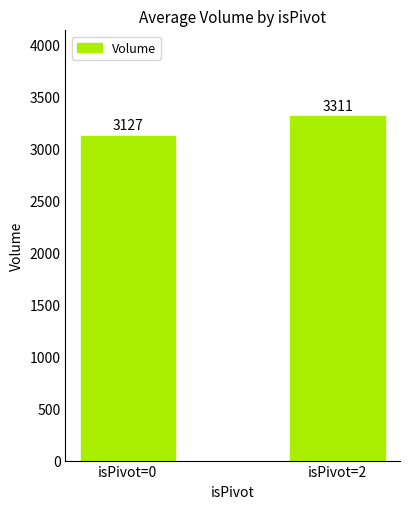

Which label corresponds to the smallest value in the chart?

isPivot=0